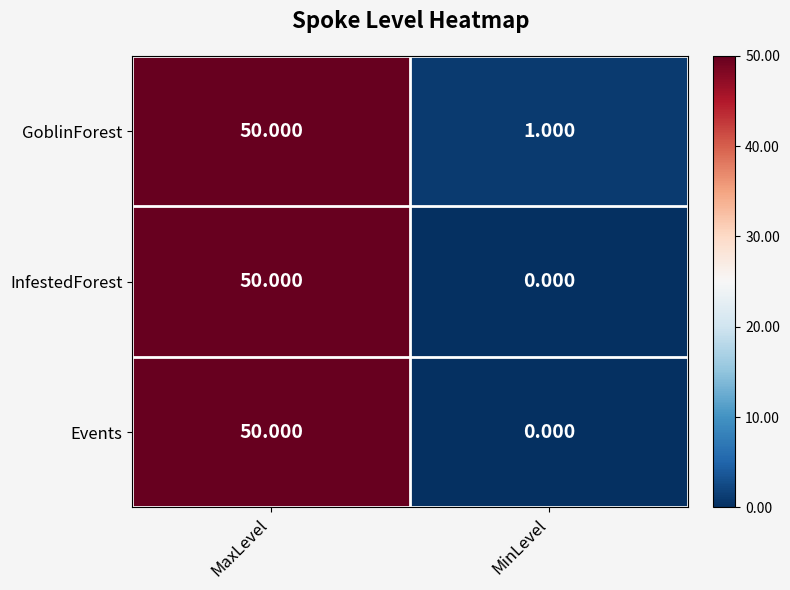

At which category is the sum across all series the highest?

MaxLevel